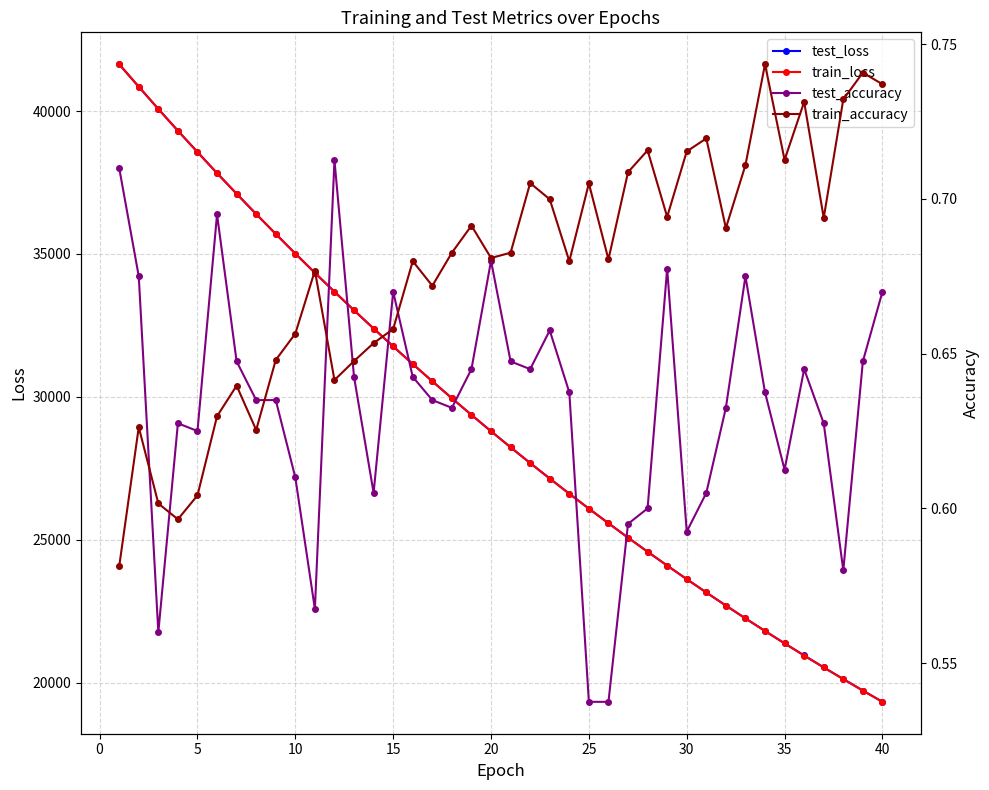

Which series ends up on top after the final intersection of test_accuracy and train_accuracy?

train_accuracy